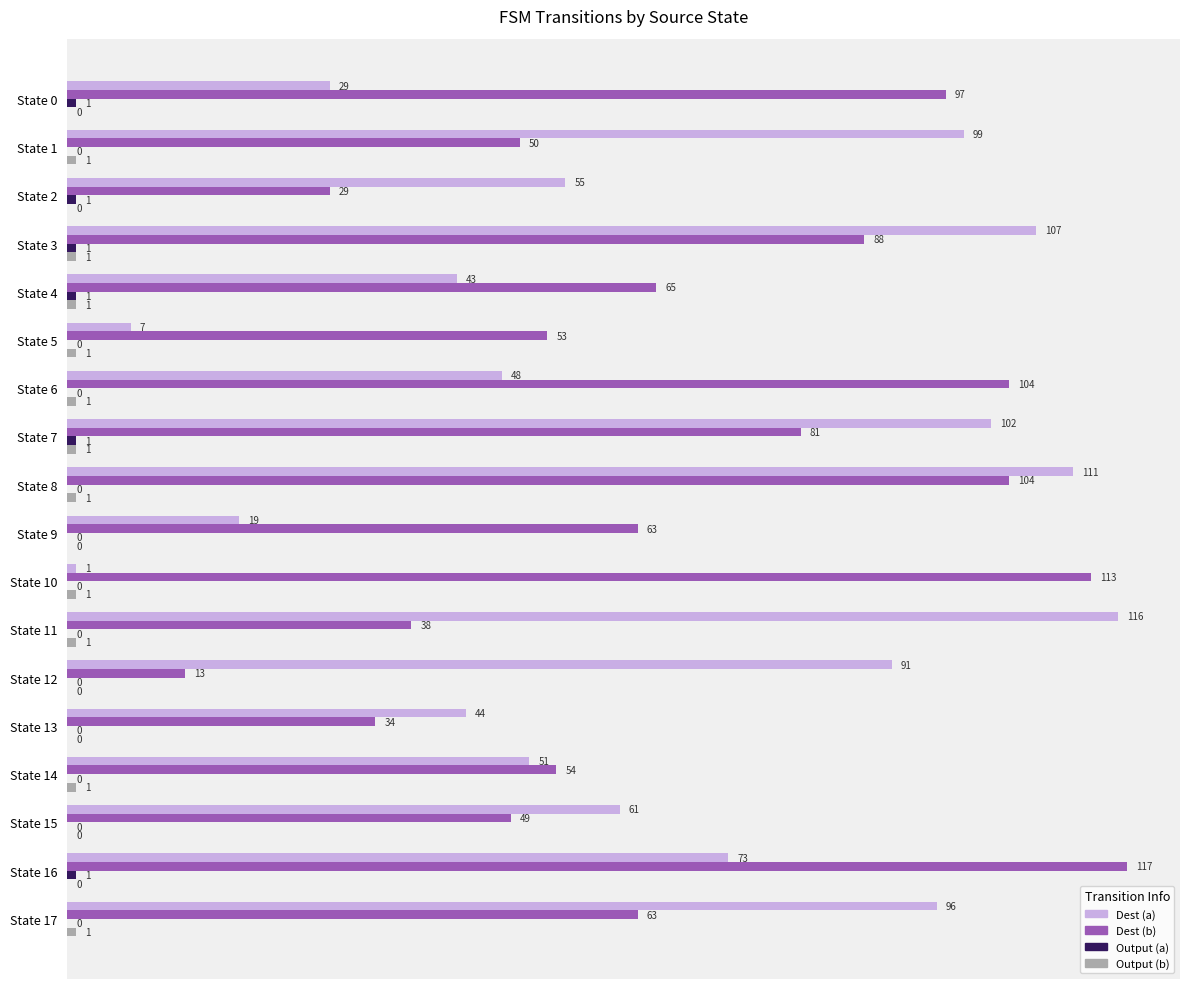

What is the total value across all series at State 17?

160